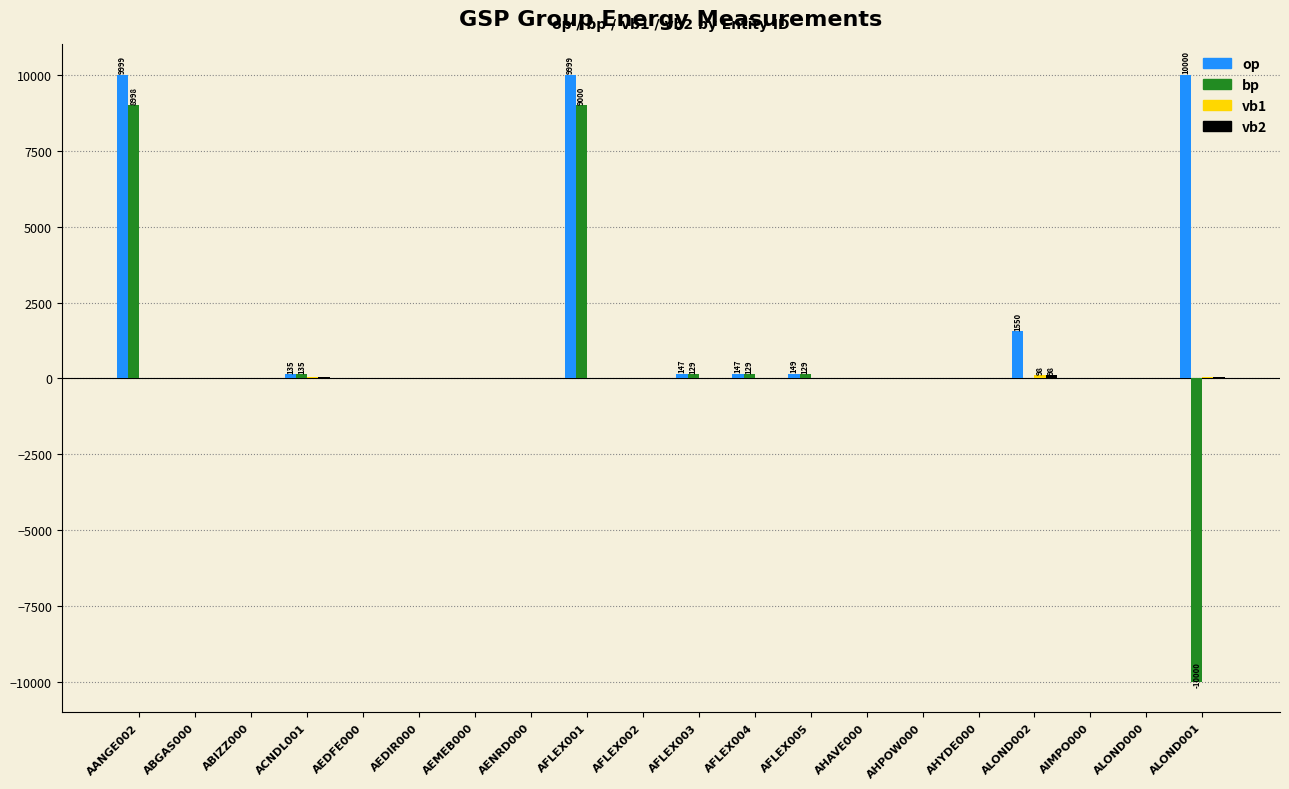

True or false: op has a value of 0.0 at AHYDE000.

True